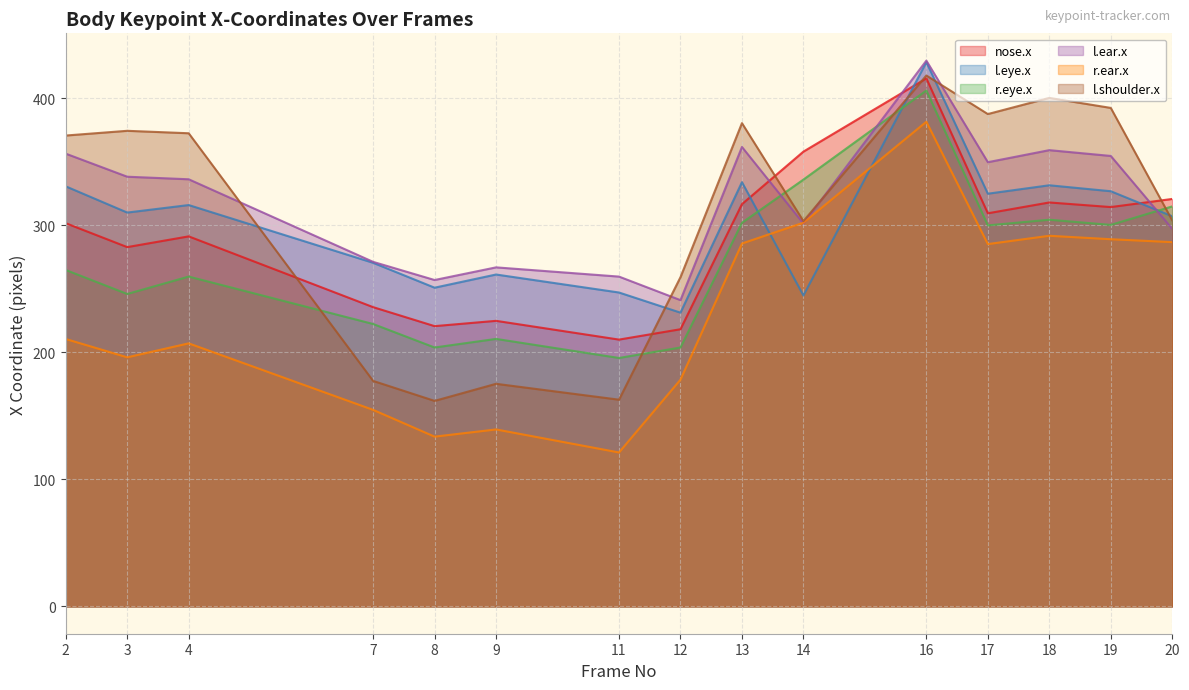

Which category has the lowest value in the l.eye.x series?

12